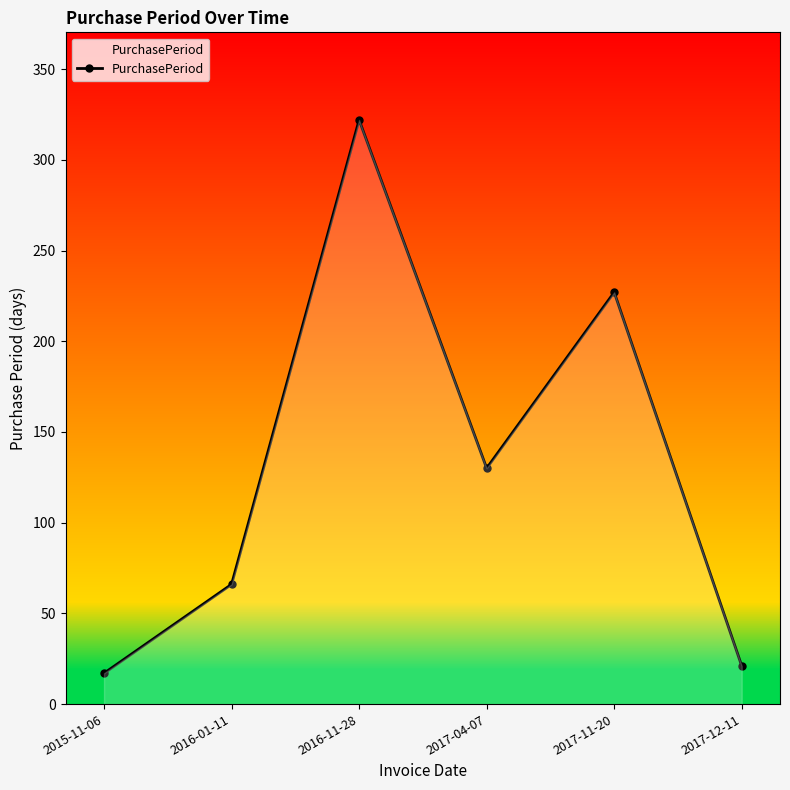

Which label corresponds to the smallest value in the chart?

2015-11-06